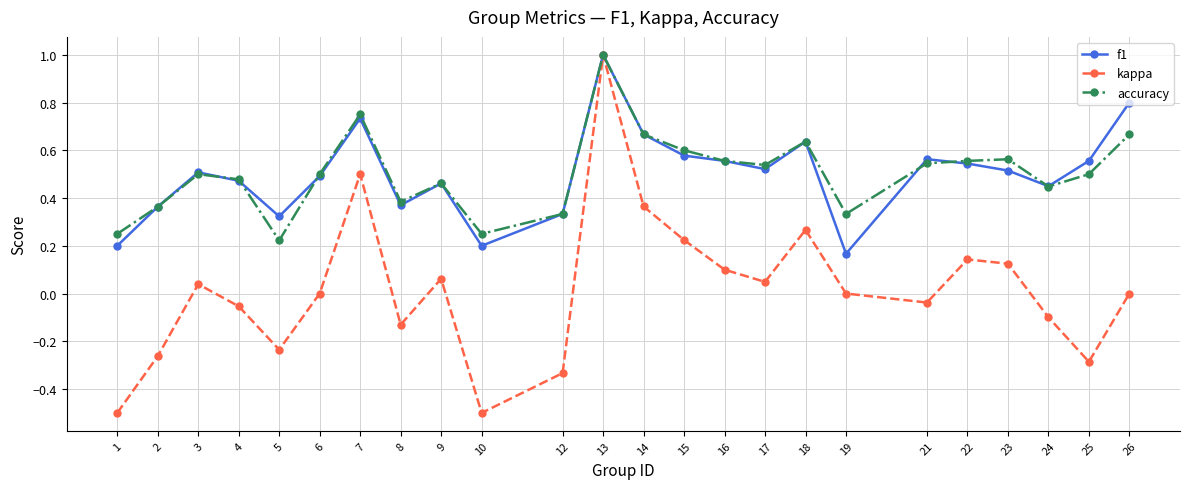

Is it true that f1 equals 0.6 at 21?

True